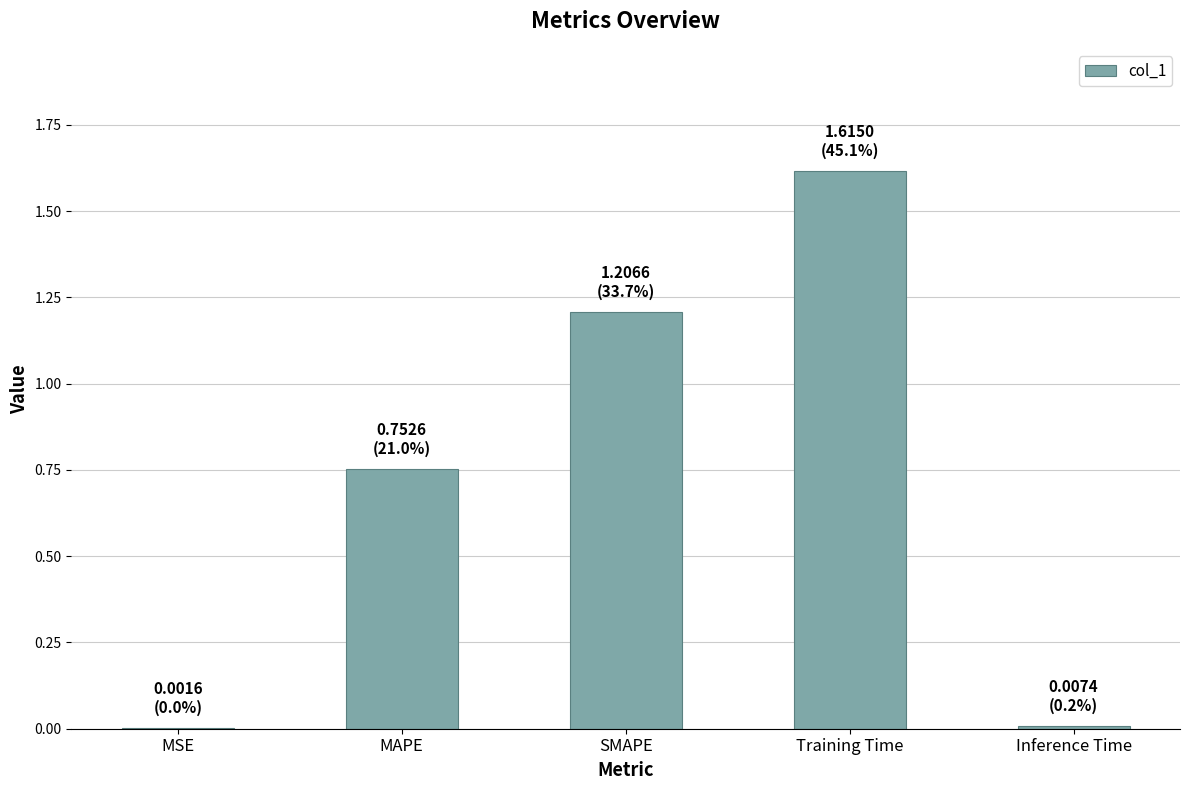

Are the bars horizontal?

No